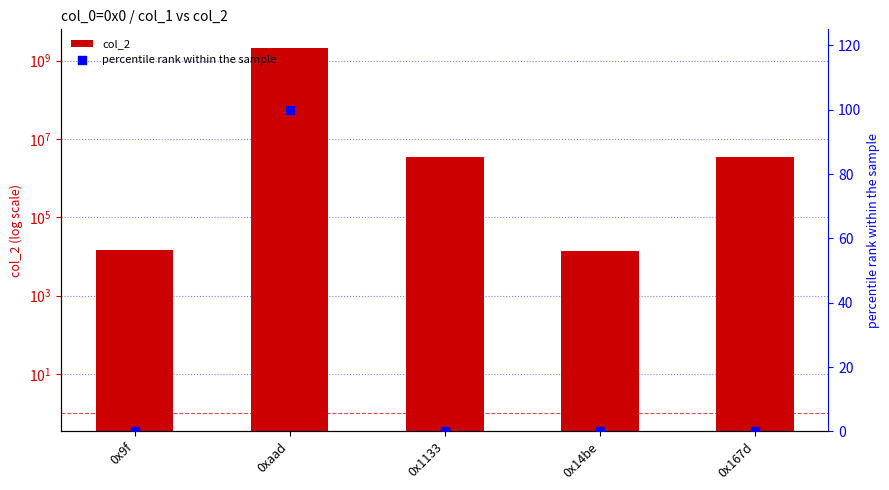

Which series reaches the minimum Y coordinate?

percentile rank within the sample